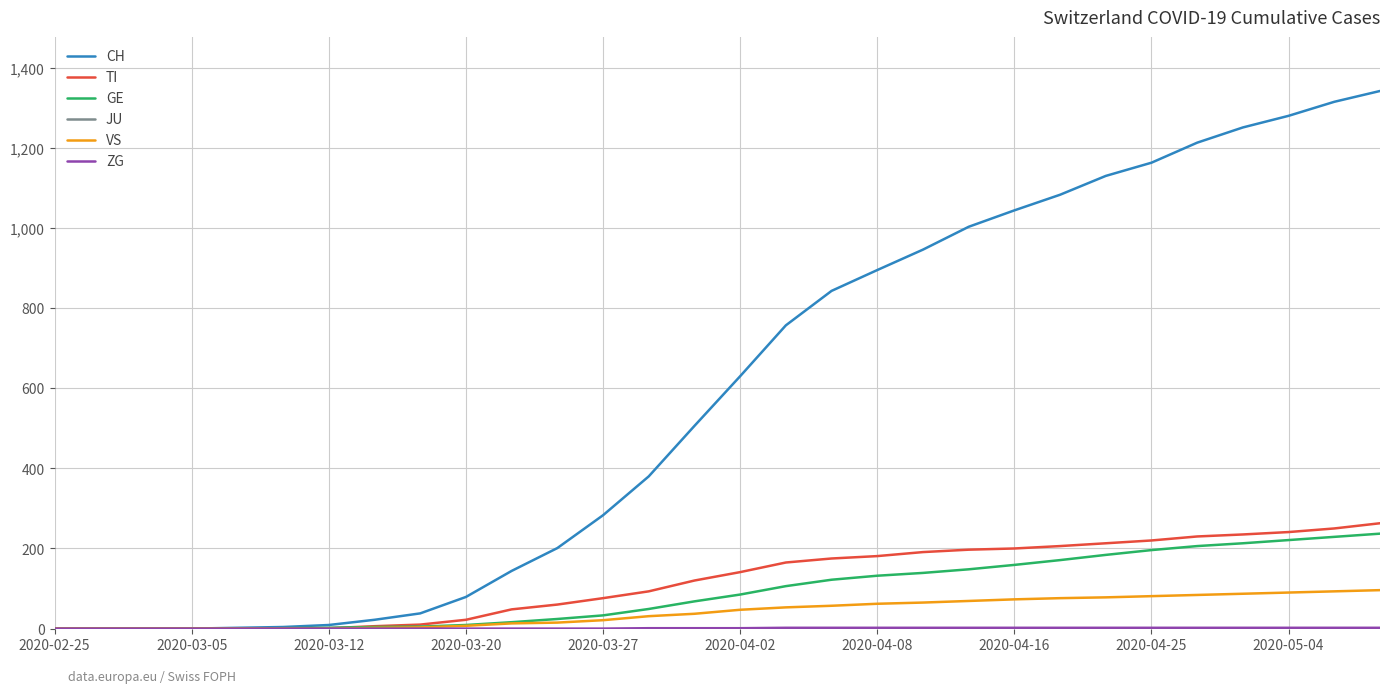

What is the maximum value shown in the chart?

1342